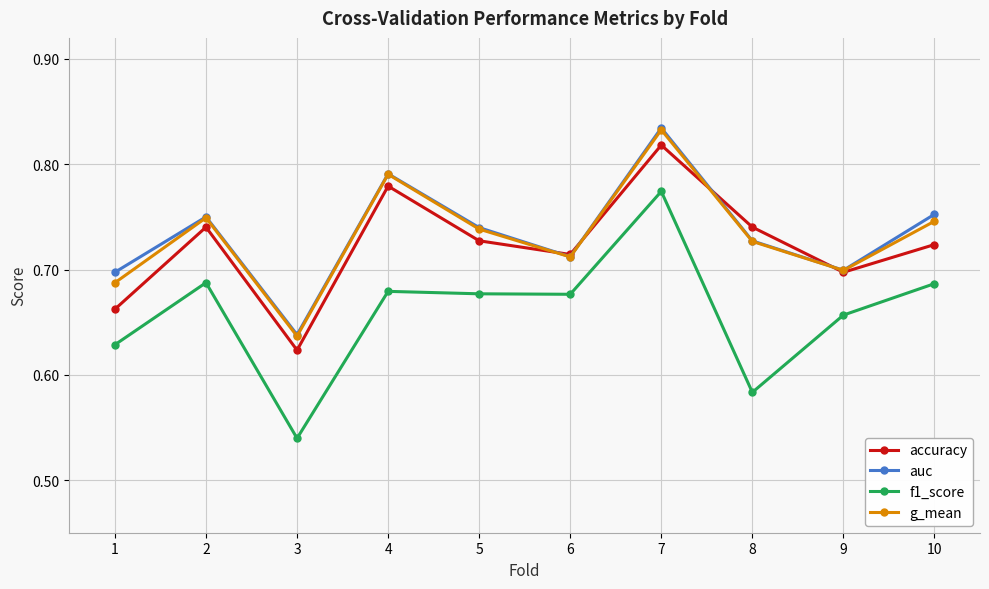

What is the difference between the maximum and minimum values in the g_mean series?

0.2